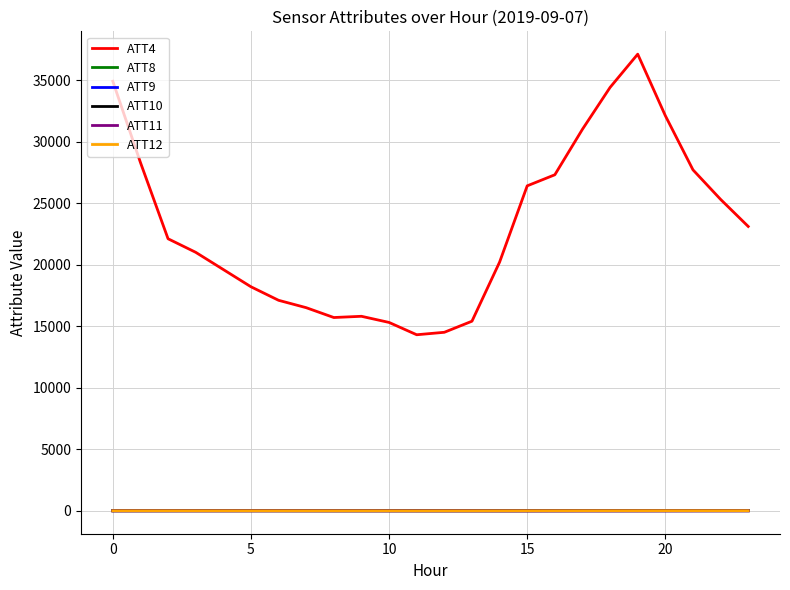

Is this an area chart (filled region under the line)?

No